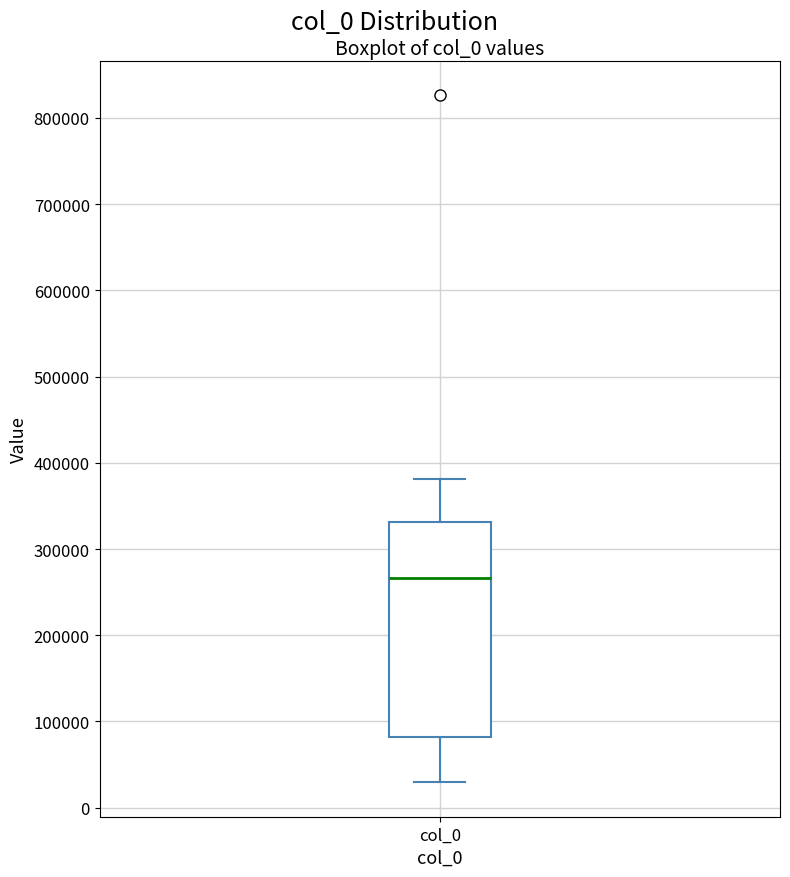

Read this box plot against the y-axis: the position of the median line, the range covered by the box, and the ends of both whiskers. The values are not printed on the chart, so give them approximately, as read against the axis.

median 270000, box 80000 to 330000, whiskers 30000 to 380000